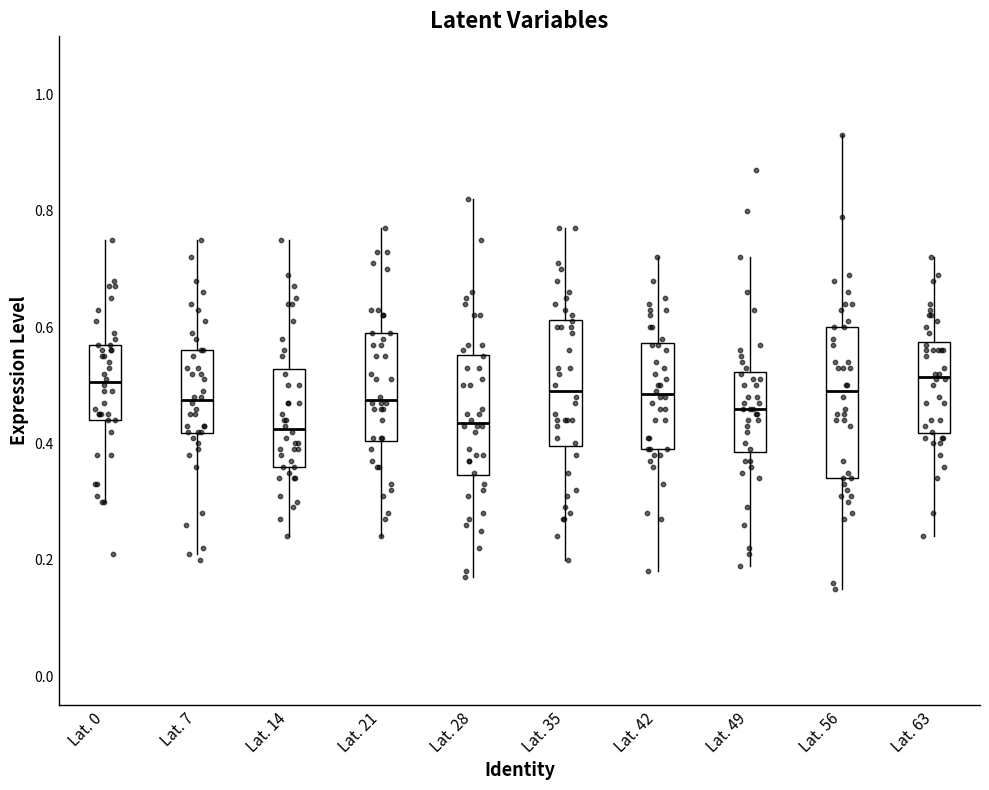

Which box is the tallest, from its lower edge to its upper edge?

Lat. 56